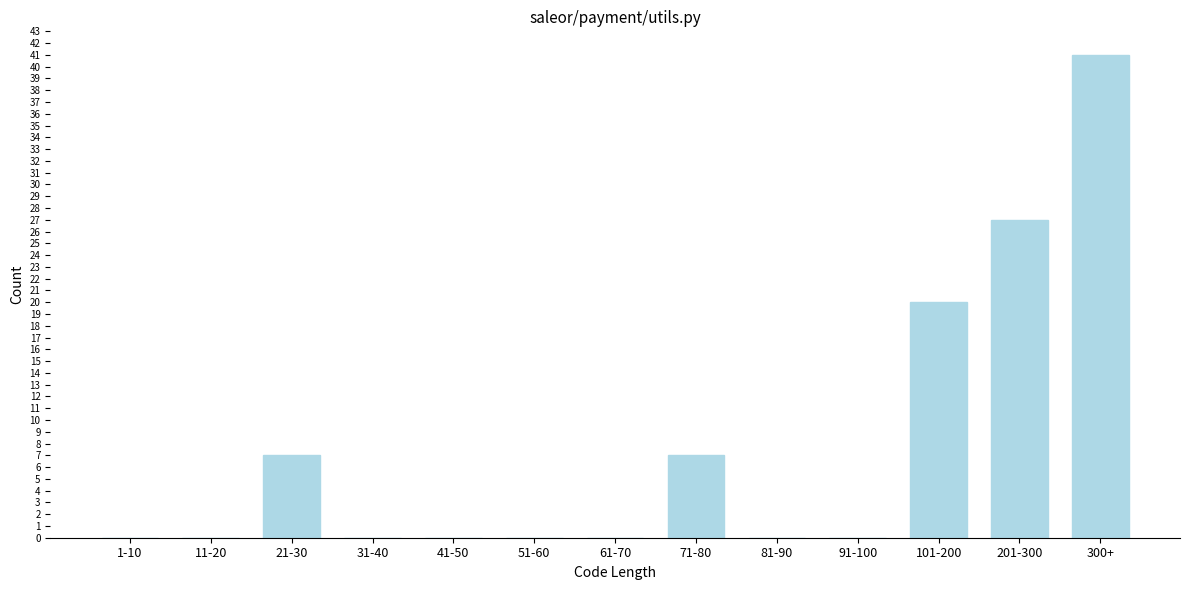

Reading left to right, transcribe all the data shown in this chart.

1-10=0	11-20=0	21-30=7	31-40=0	41-50=0	51-60=0	61-70=0	71-80=7	81-90=0	91-100=0	101-200=20	201-300=27	300+=41